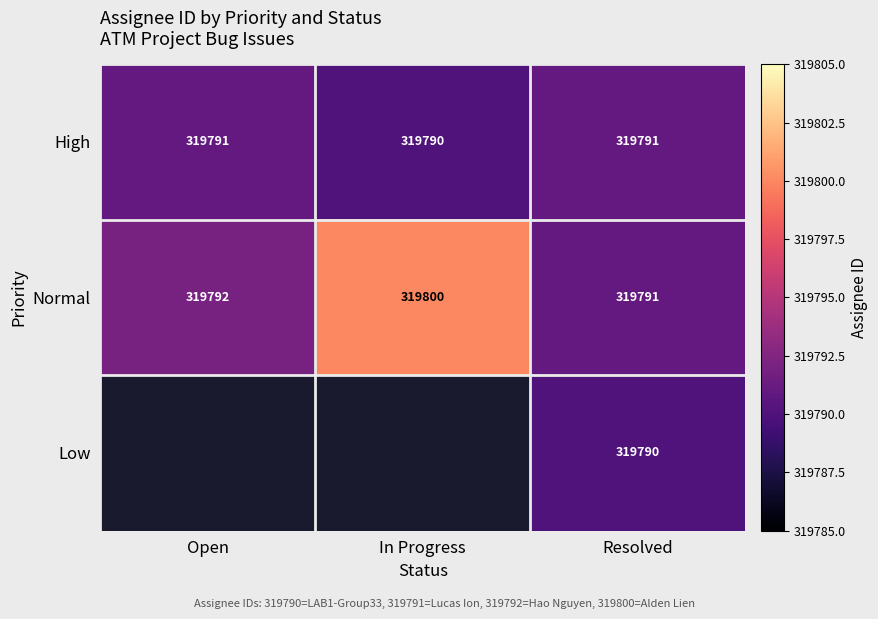

Is the value of Normal at Open greater than the value of High at In Progress?

Yes